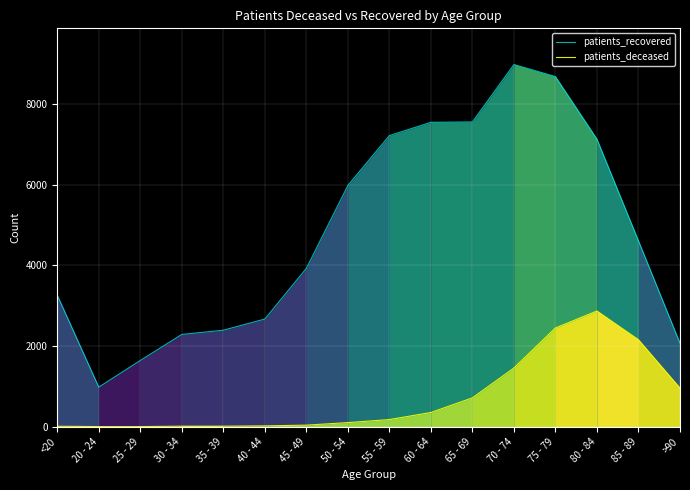

How many data points in patients_deceased are above 177?

7